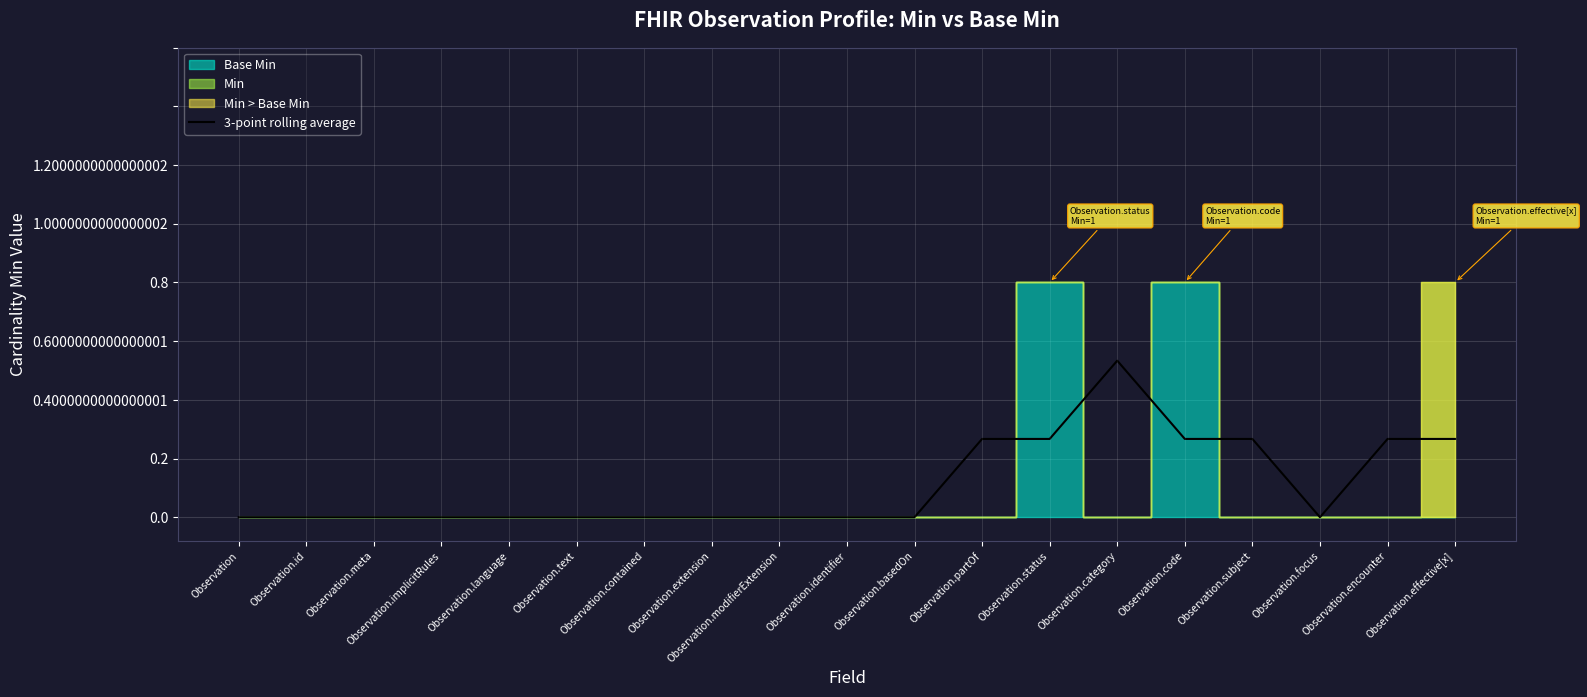

List the labels in order of value, smallest first.

Observation, Observation.id, Observation.meta, Observation.implicitRules, Observation.language, Observation.text, Observation.contained, Observation.extension, Observation.modifierExtension, Observation.identifier, Observation.basedOn, Observation.focus, Observation.partOf, Observation.status, Observation.code, Observation.subject, Observation.encounter, Observation.effective[x], Observation.category